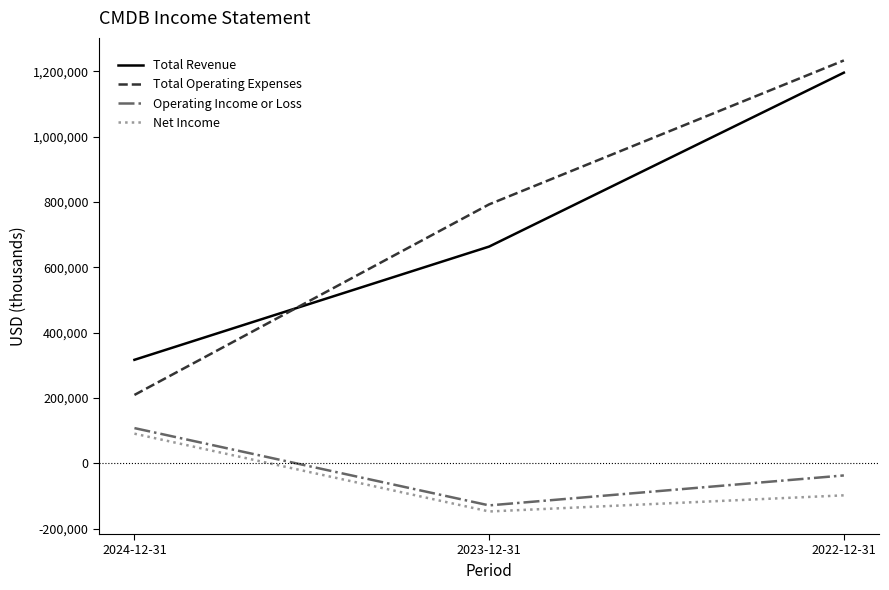

The value of Total Revenue at 2022-12-31 is 2094584. True or false?

False